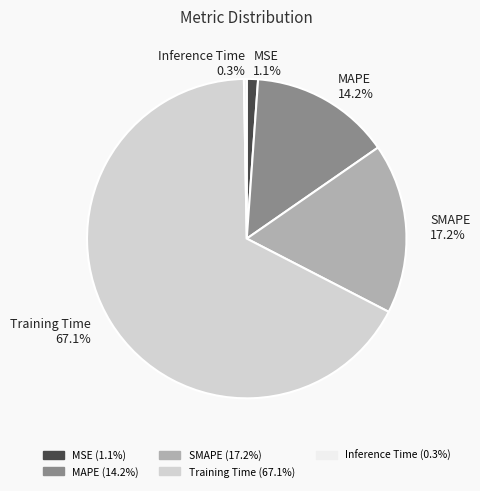

Which has a higher value, SMAPE or Training Time?

Training Time